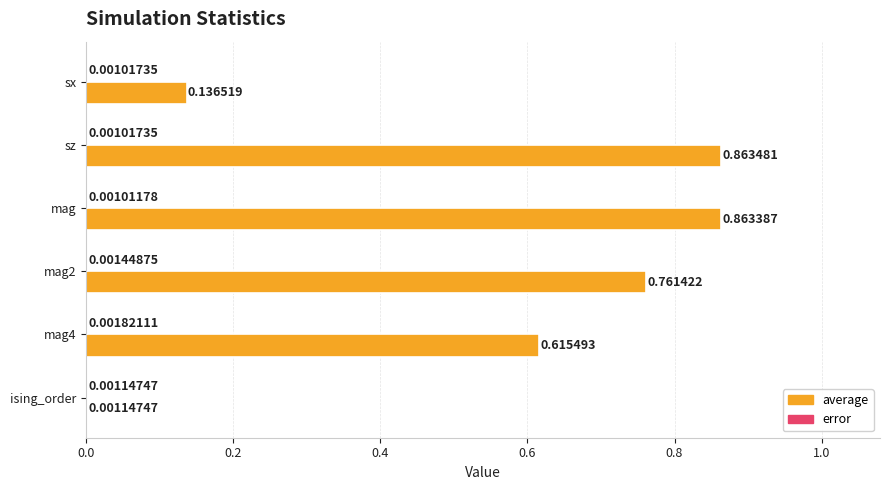

Between sx and mag, which series saw the biggest shift?

average